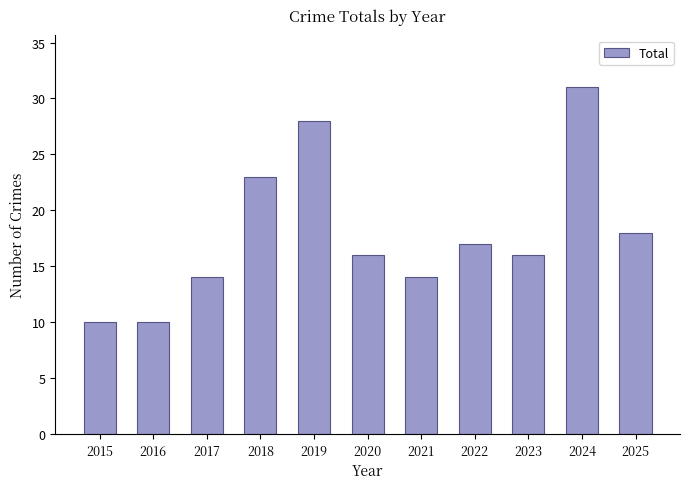

Which has a higher value, 2025 or 2019?

2019